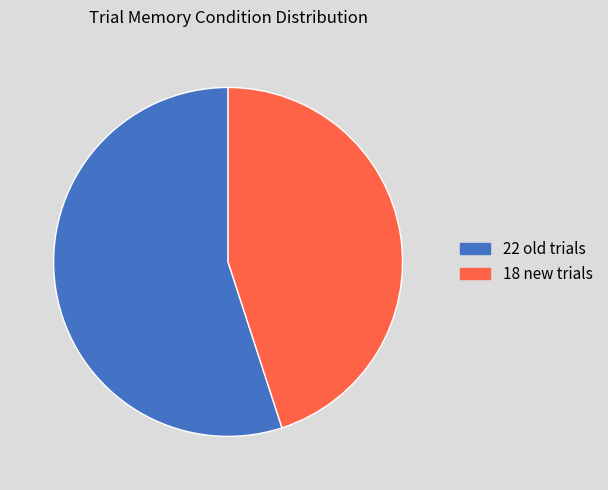

Is there a majority slice in this chart?

Yes